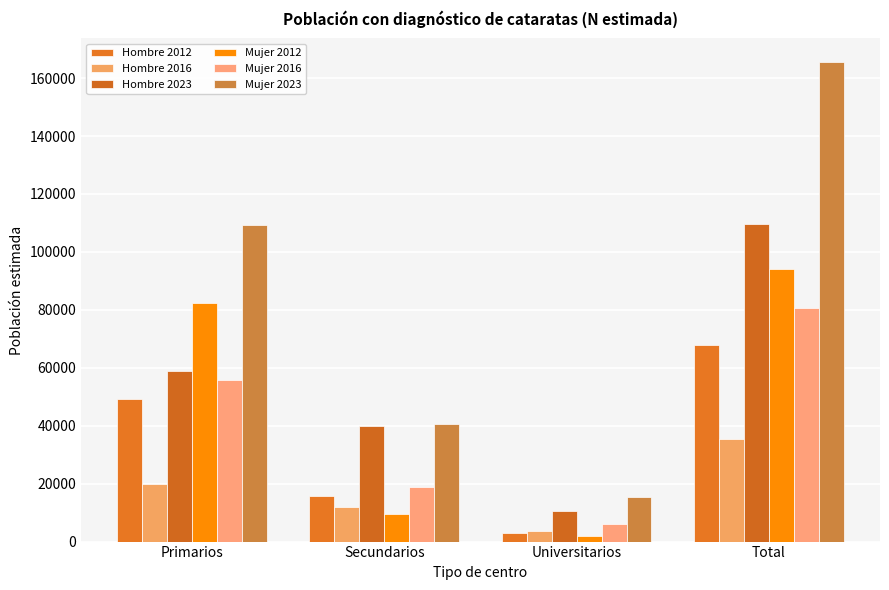

Reading right to left, what are all the values shown in this chart?

Hombre 2012: Total=67982	Universitarios=2812	Secundarios=15817	Primarios=49353
Hombre 2016: Total=35388	Universitarios=3747	Secundarios=11911	Primarios=19731
Hombre 2023: Total=109619	Universitarios=10551	Secundarios=40020	Primarios=59048
Mujer 2012: Total=94052	Universitarios=2008	Secundarios=9641	Primarios=82403
Mujer 2016: Total=80465	Universitarios=6043	Secundarios=18721	Primarios=55702
Mujer 2023: Total=165427	Universitarios=15425	Secundarios=40594	Primarios=109408